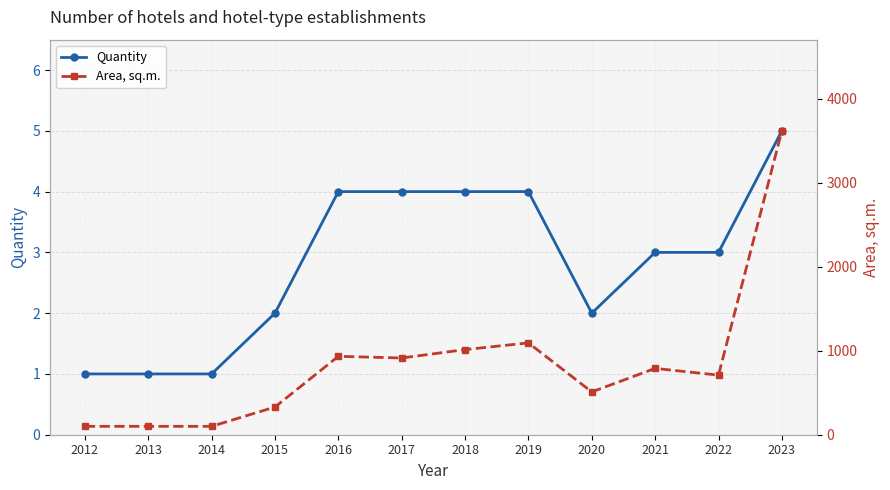

True or false: Quantity and Area, sq.m. intersect in this chart.

False